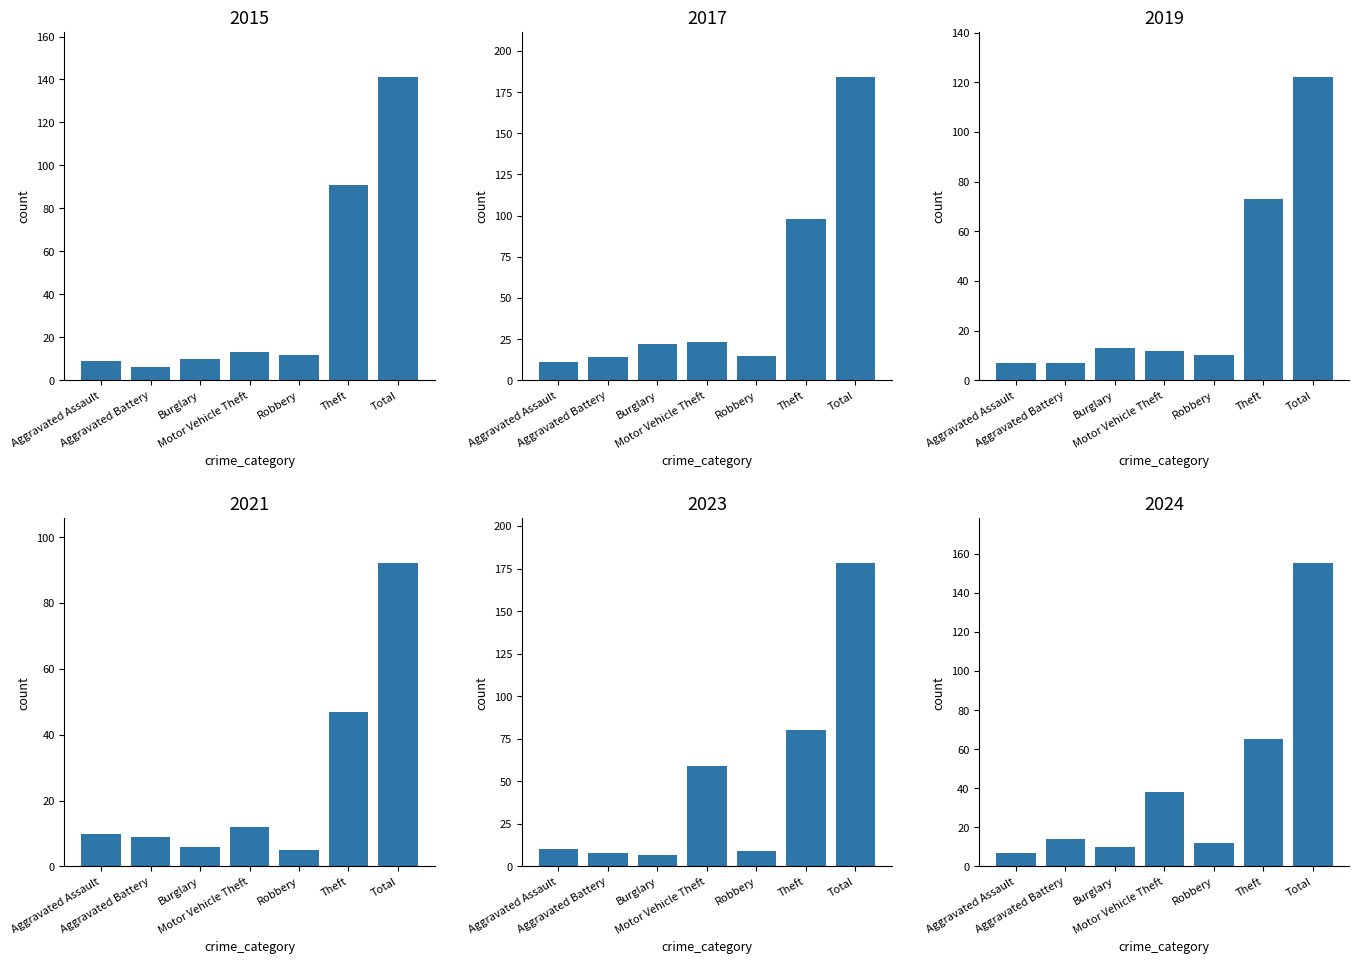

How many groups of bars are there?

7